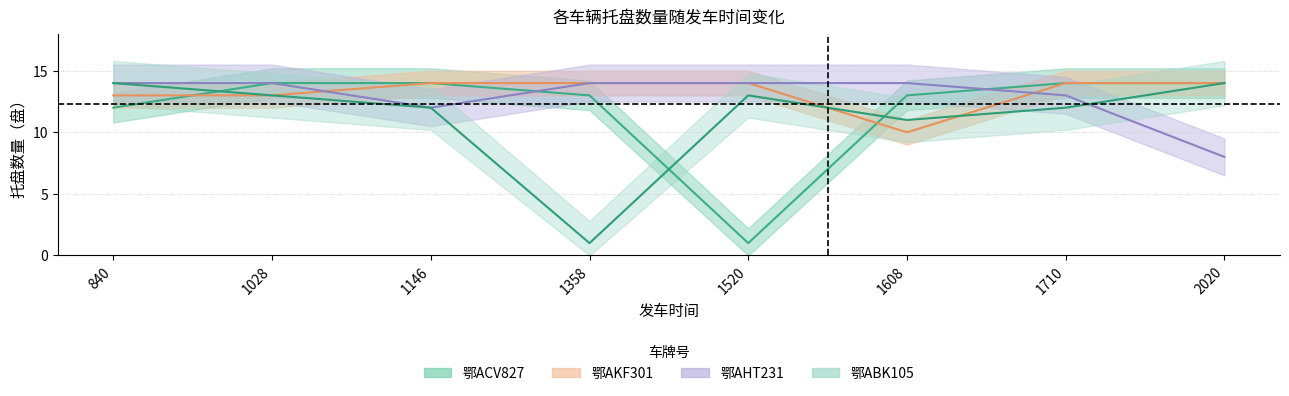

What is the smallest value displayed?

1